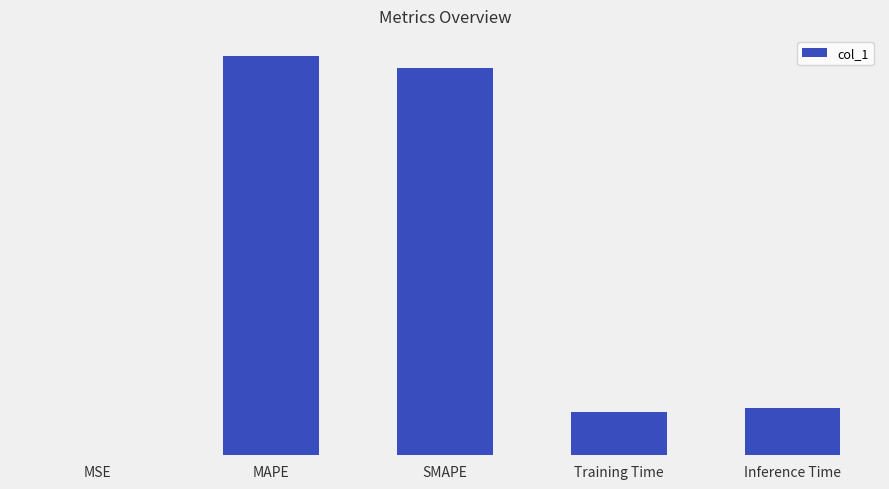

What is the label of the 5th bar from the right?

MSE